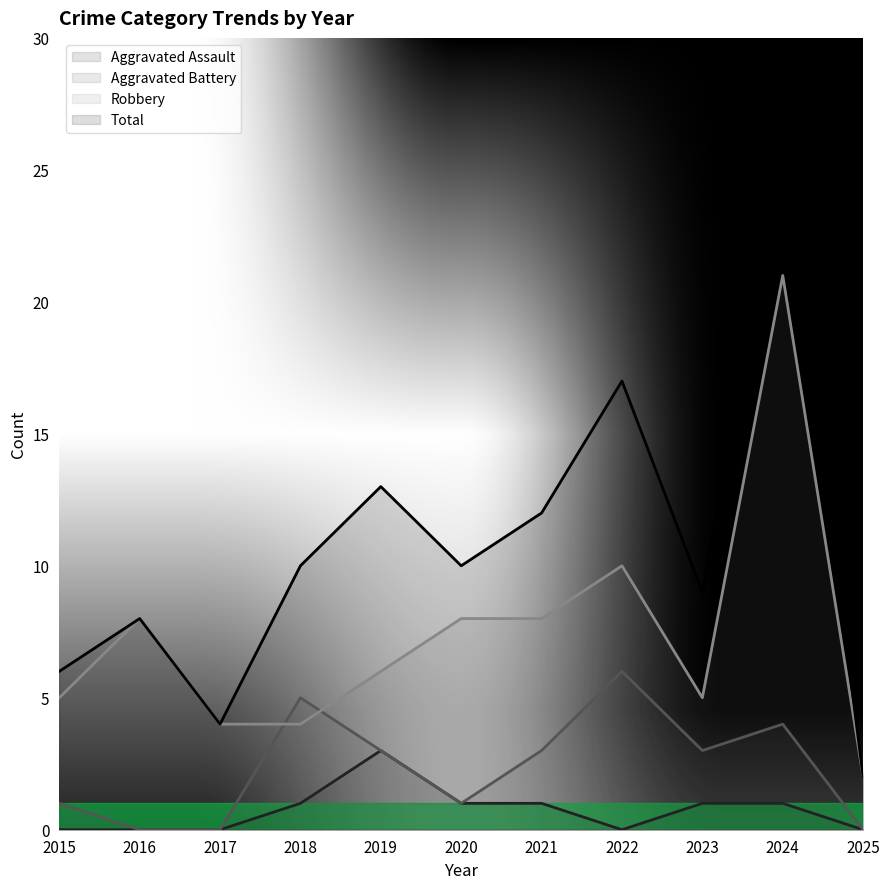

What is the difference between the Aggravated Battery values at 2024 and 2018?

1